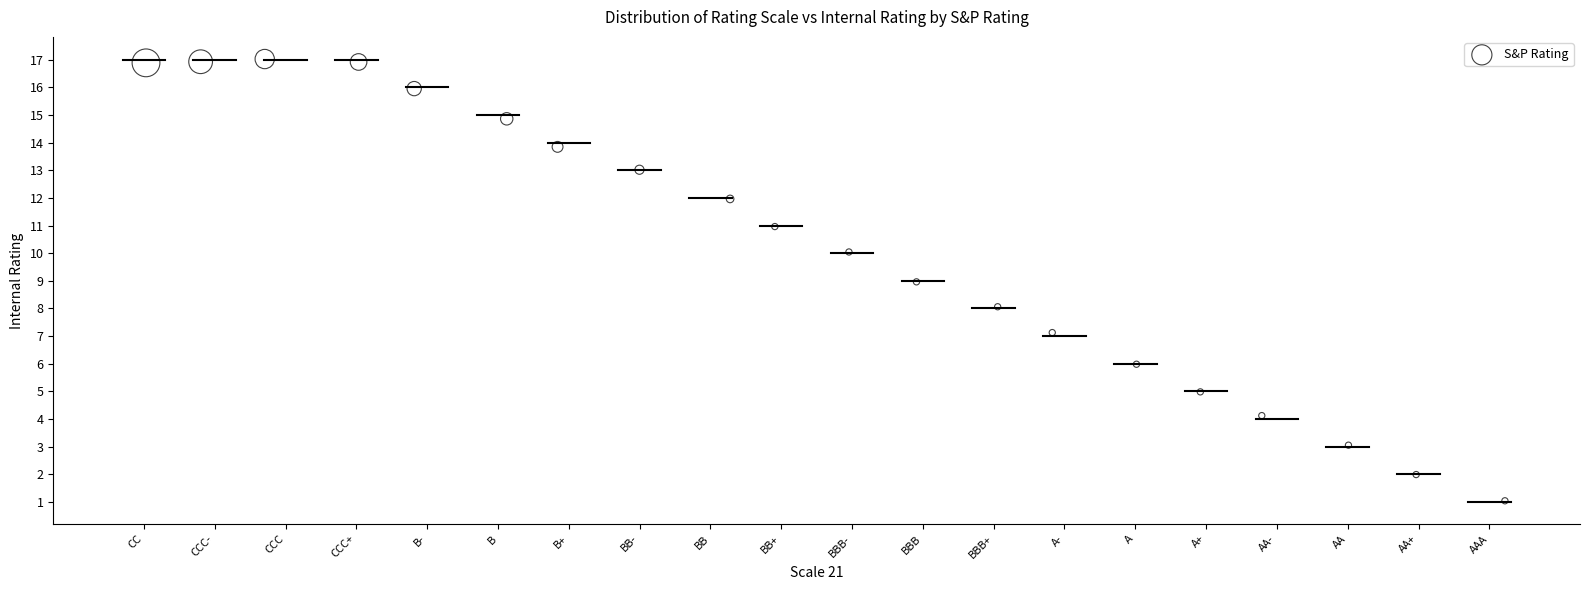

What is the range of X values (max minus min)?

19.2